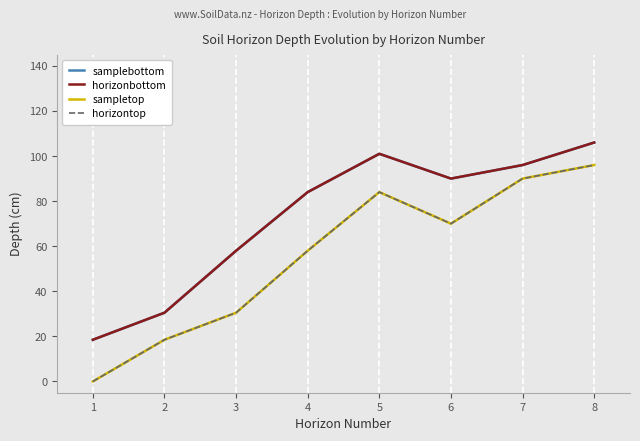

Is this an area chart (filled region under the line)?

No